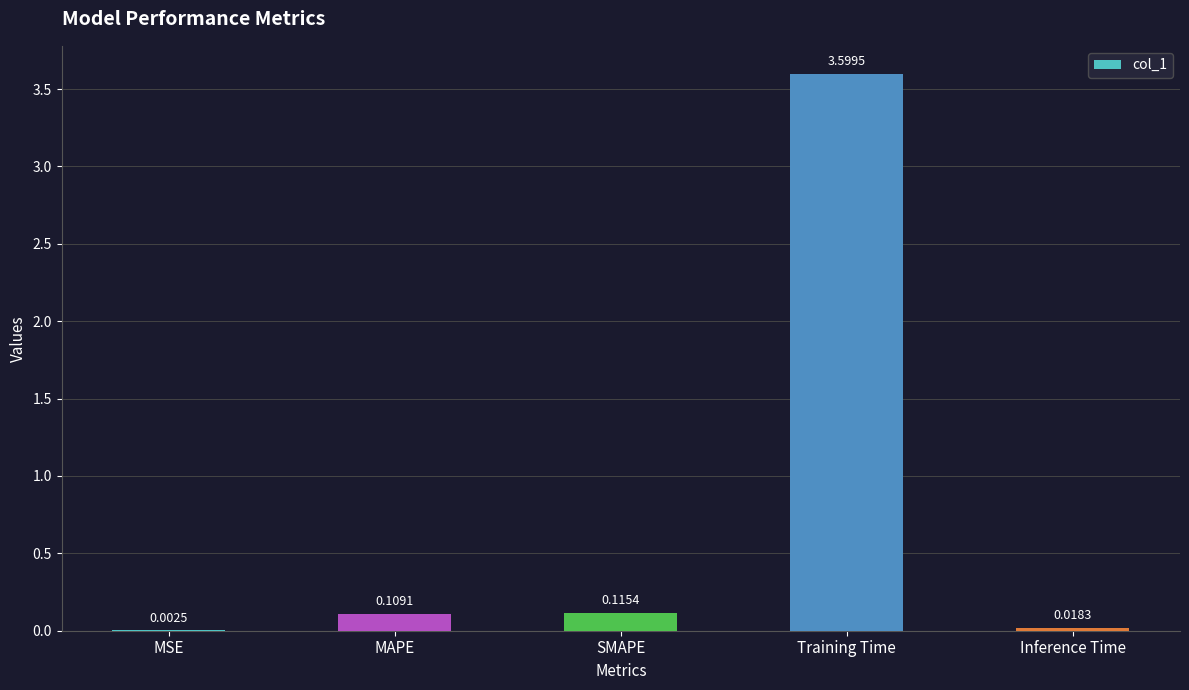

Which label corresponds to the largest value in the chart?

Training Time